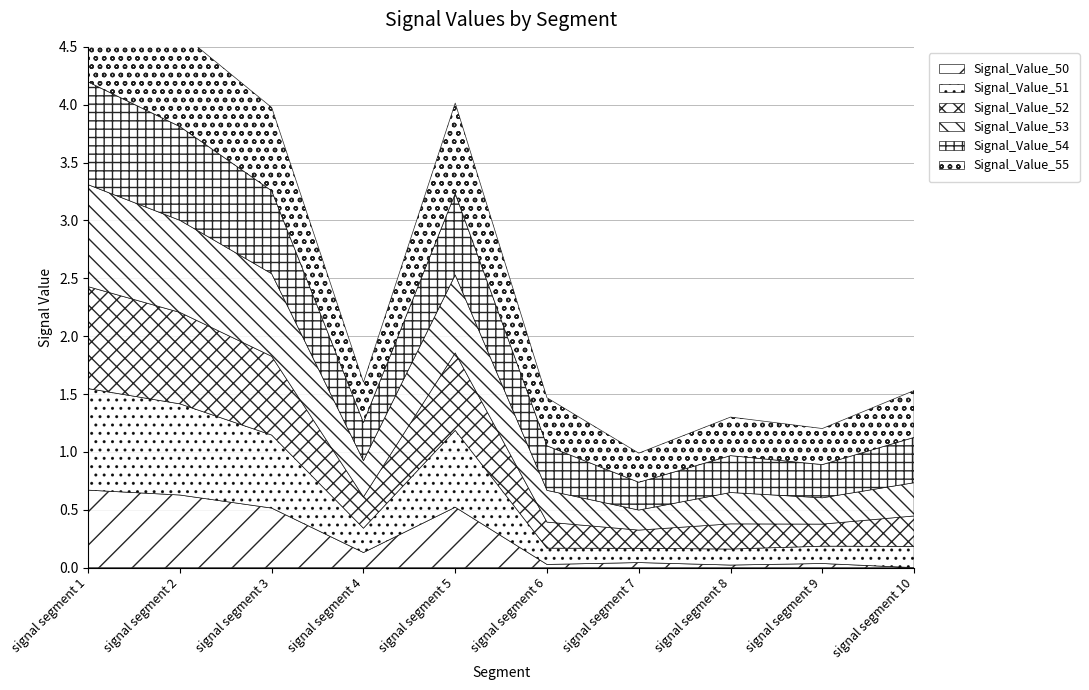

True or false: Signal_Value_55 and Signal_Value_52 cross at least once.

False